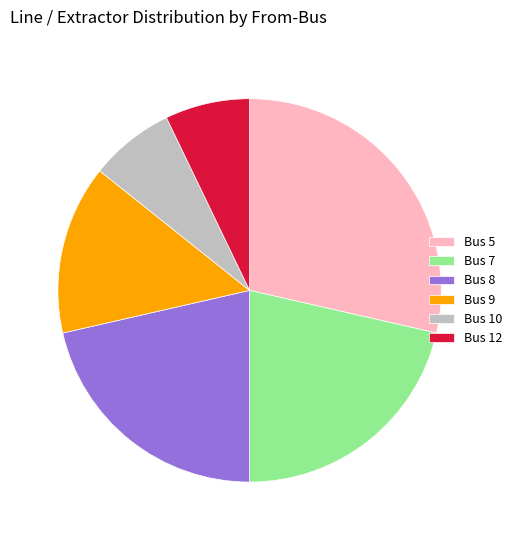

Approximately how many times larger is the value at Bus 5 compared to Bus 9?

2.0